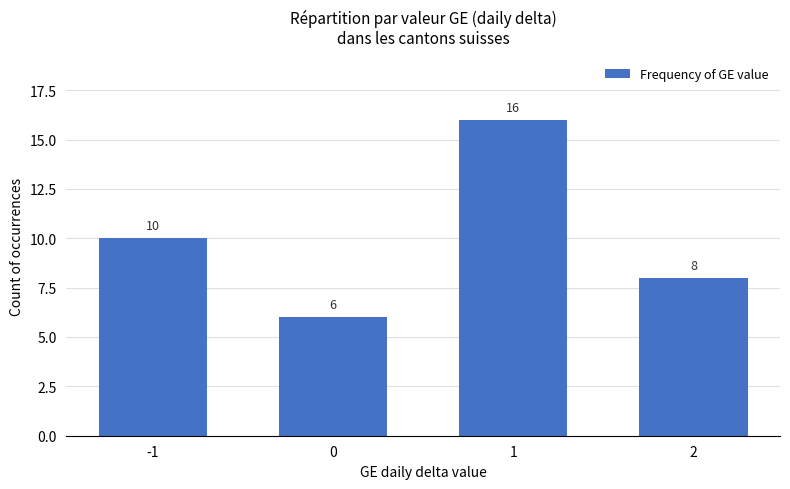

How many values are between 8 and 16?

3